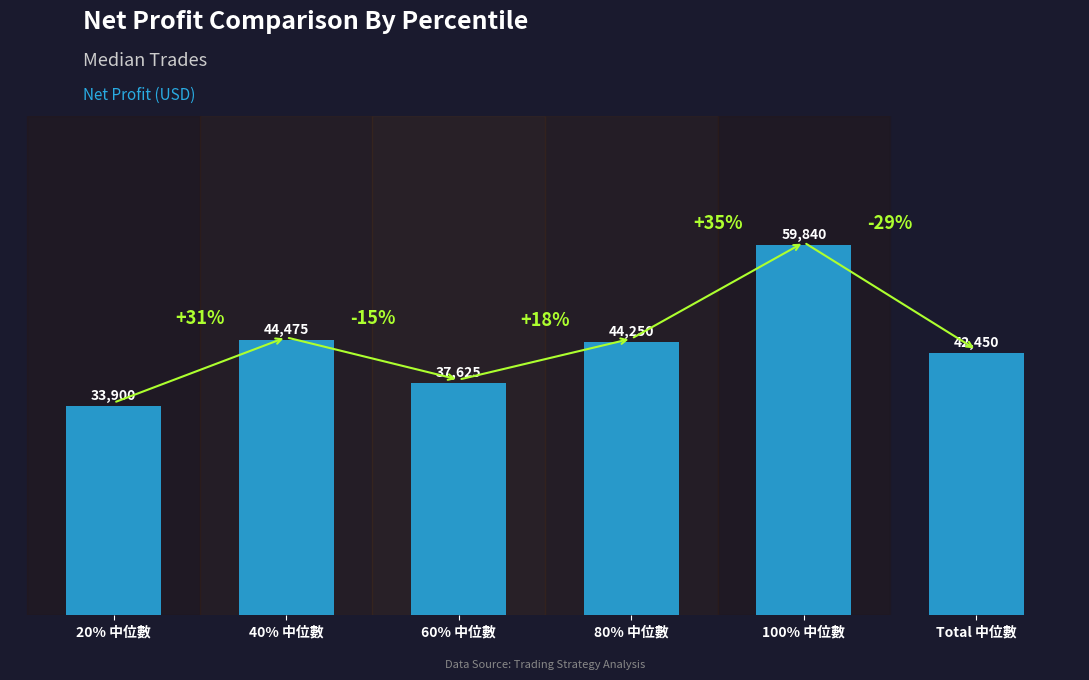

What is the ratio of the value at 80% 中位數 to the value at 100% 中位數?

0.7